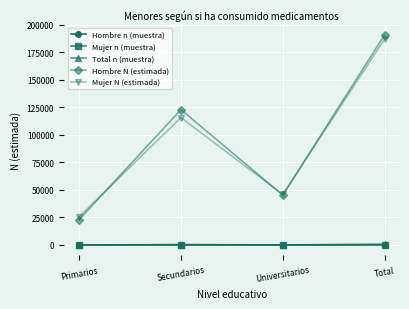

Rank the categories by Mujer N (estimada) value from highest to lowest.

Total, Secundarios, Universitarios, Primarios